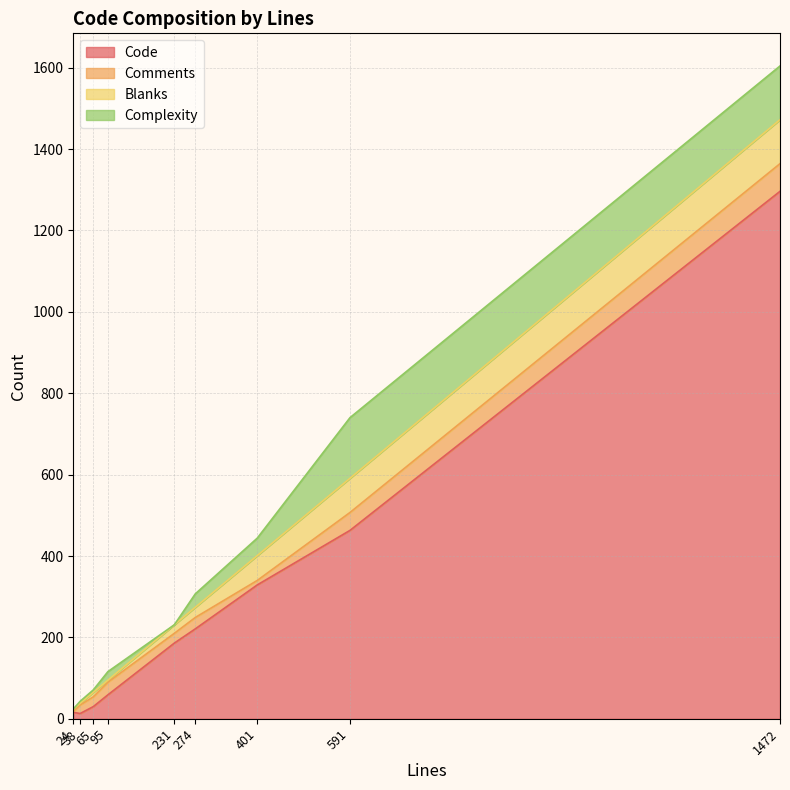

How many interior local peaks does the Comments series have?

2